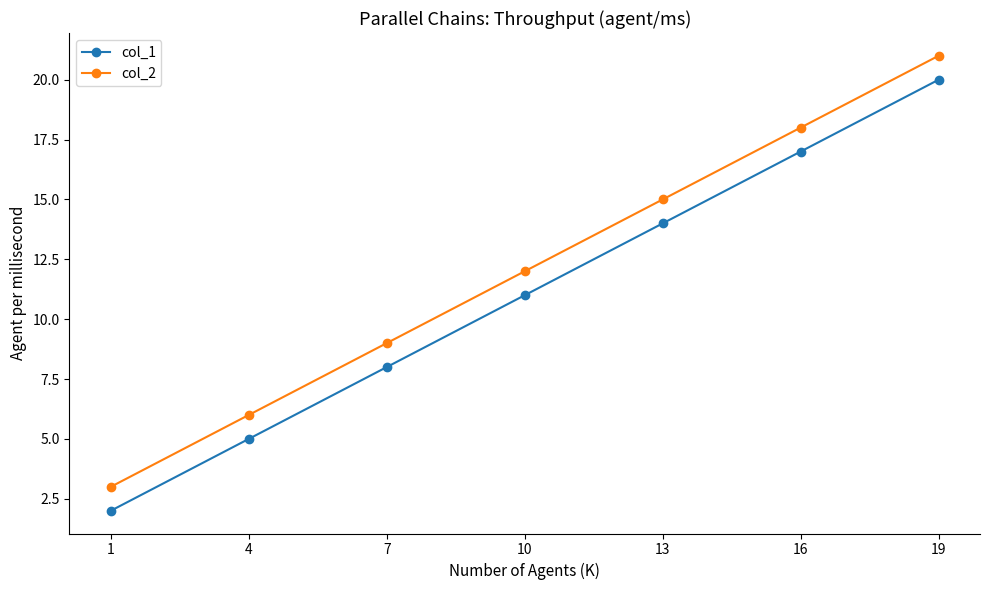

What is the sum of all col_2 values?

84